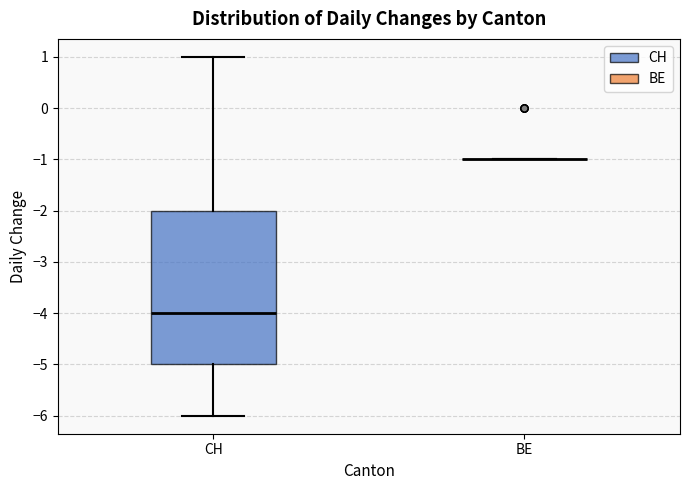

Where is the lower edge of the box for CH on the y-axis? The values are not printed on the chart, so give them approximately, as read against the axis.

-5